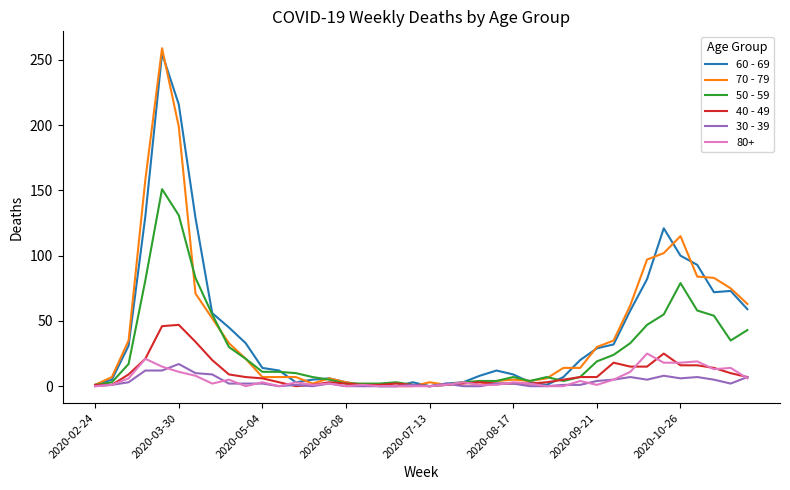

Which series has the widest spread of values?

70 - 79